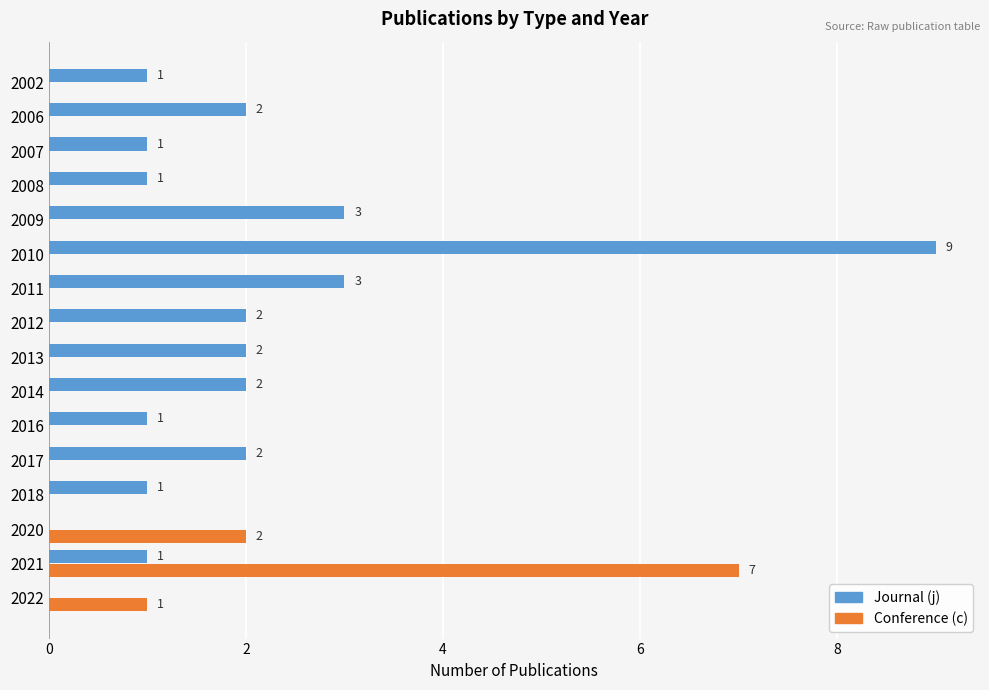

What is the highest value of the Conference (c) series?

7